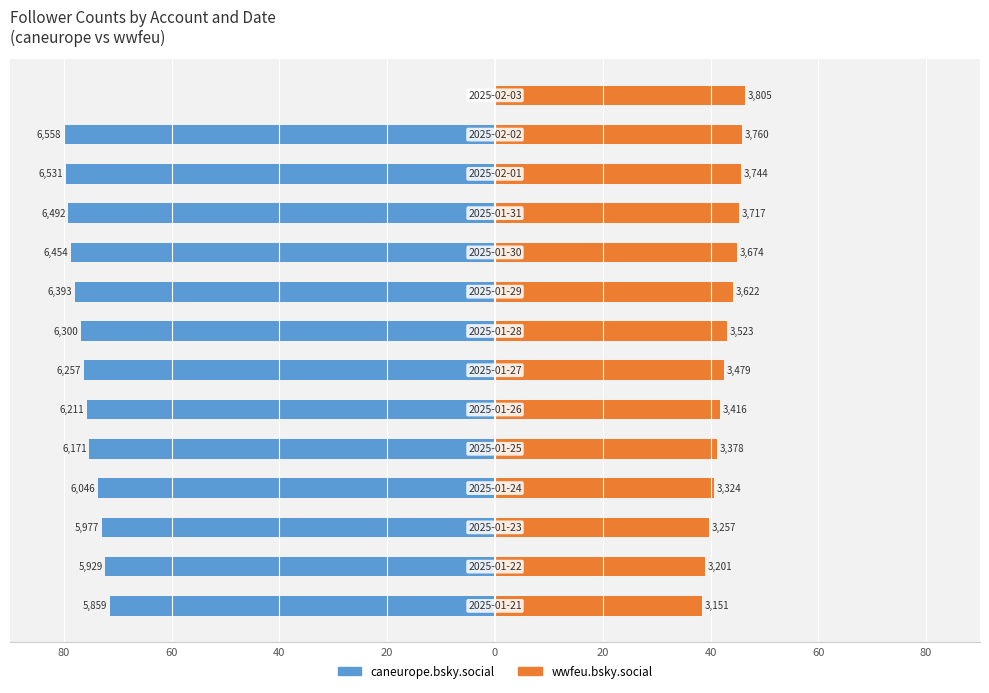

What is the difference between the maximum and minimum values in the wwfeu.bsky.social series?

8.0